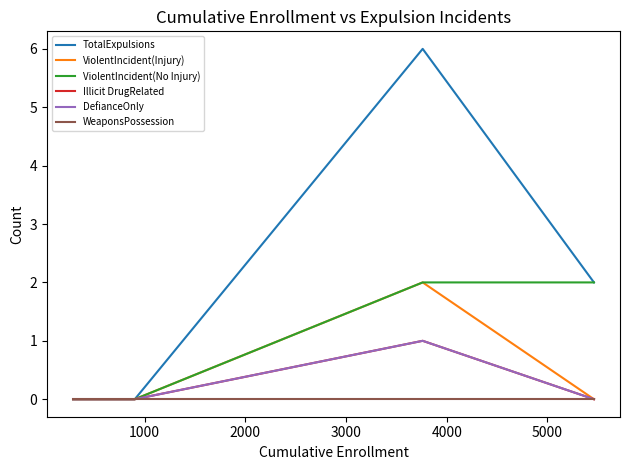

Does the chart have visible grid lines?

No